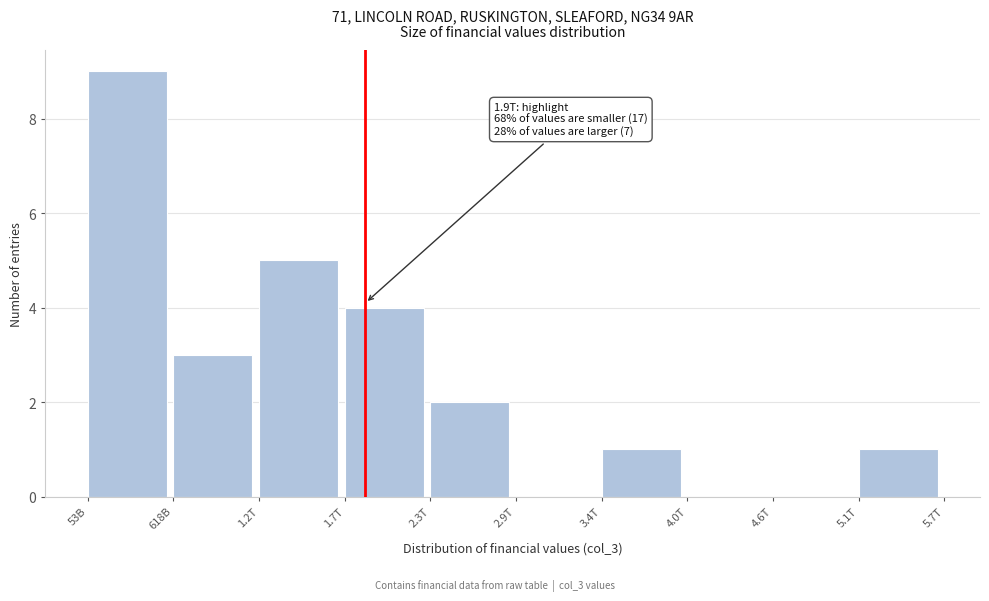

Reading left to right, transcribe all the data shown in this chart.

53B=9	618B=3	1.2T=5	1.7T=4	2.3T=2	2.9T=0	3.4T=1	4.0T=0	4.6T=0	5.1T=1